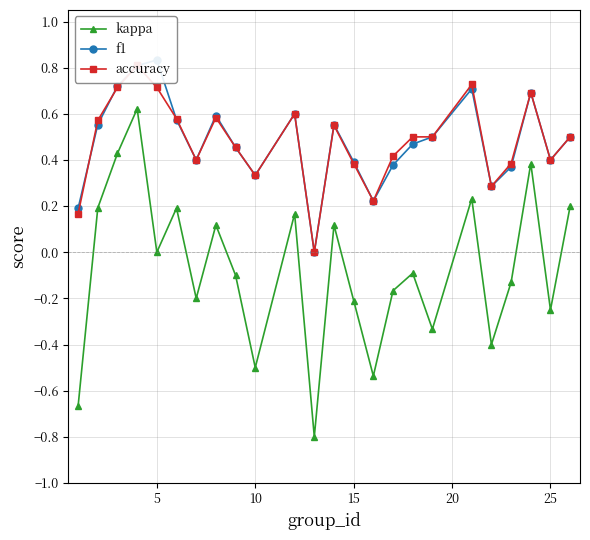

How many interior local peaks does the kappa series have?

8